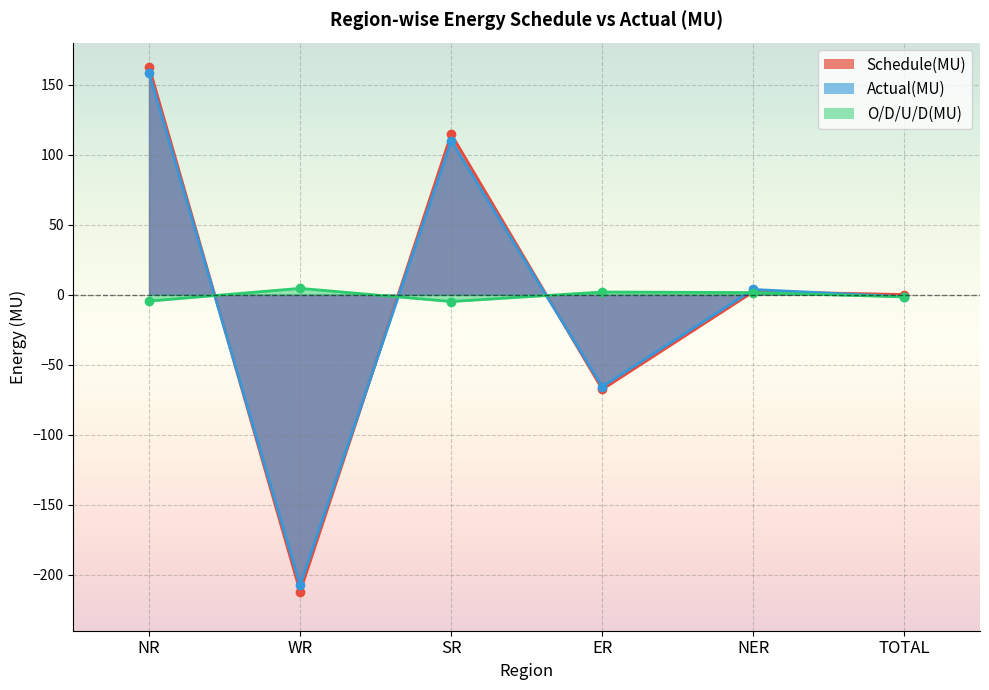

Rank the series at ER from highest to lowest value.

O/D/U/D(MU), Actual(MU), Schedule(MU)